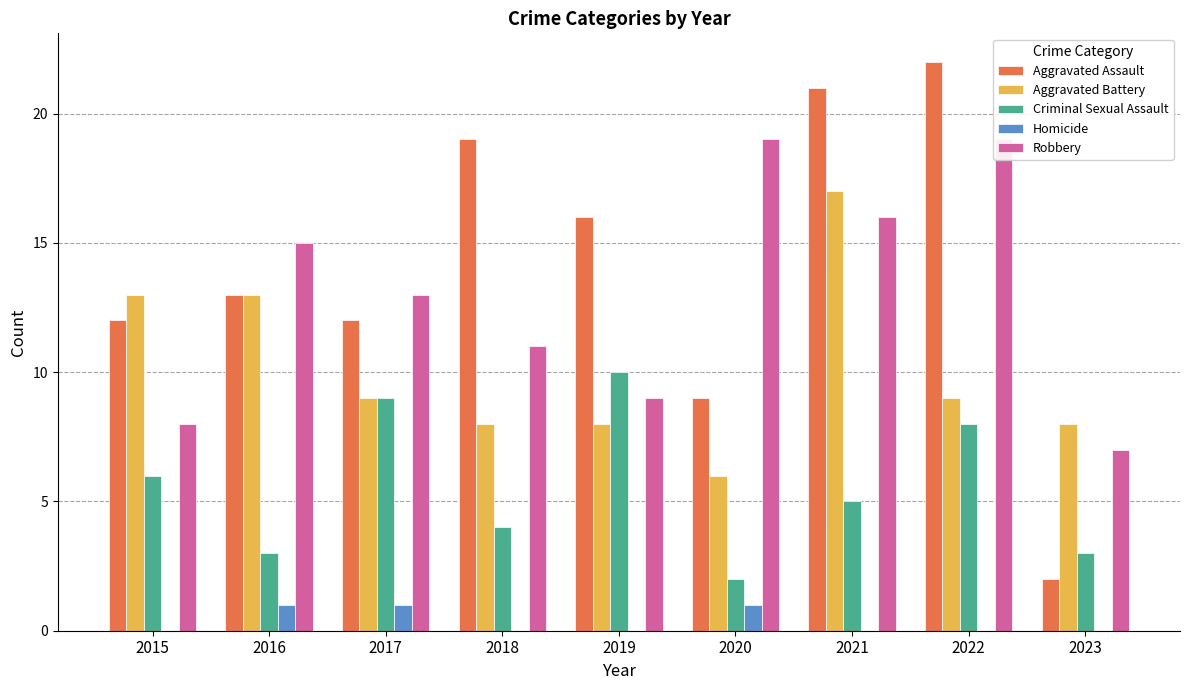

Reading right to left, extract all data points from this chart.

Aggravated Assault: 2023=2	2022=22	2021=21	2020=9	2019=16	2018=19	2017=12	2016=13	2015=12
Aggravated Battery: 2023=8	2022=9	2021=17	2020=6	2019=8	2018=8	2017=9	2016=13	2015=13
Criminal Sexual Assault: 2023=3	2022=8	2021=5	2020=2	2019=10	2018=4	2017=9	2016=3	2015=6
Homicide: 2023=0	2022=0	2021=0	2020=1	2019=0	2018=0	2017=1	2016=1	2015=0
Robbery: 2023=7	2022=19	2021=16	2020=19	2019=9	2018=11	2017=13	2016=15	2015=8